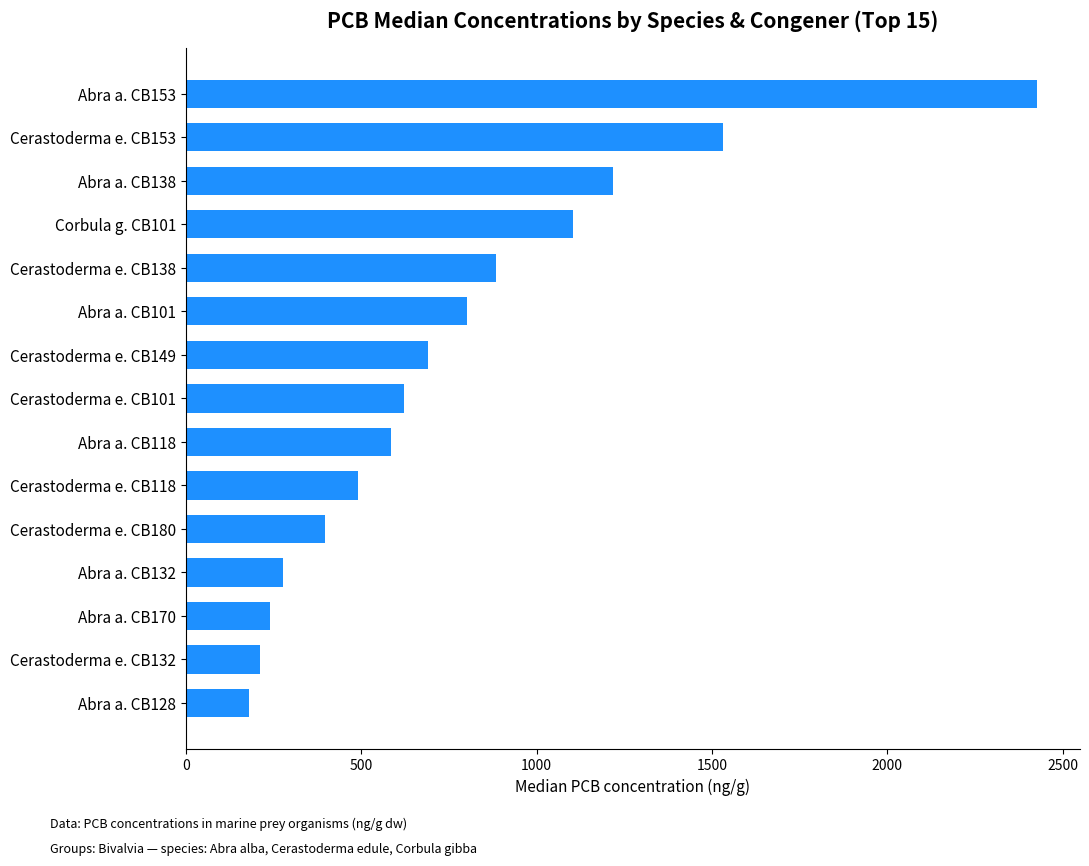

Rank the categories by value from highest to lowest.

Abra a. CB153, Cerastoderma e. CB153, Abra a. CB138, Corbula g. CB101, Cerastoderma e. CB138, Abra a. CB101, Cerastoderma e. CB149, Cerastoderma e. CB101, Abra a. CB118, Cerastoderma e. CB118, Cerastoderma e. CB180, Abra a. CB132, Abra a. CB170, Cerastoderma e. CB132, Abra a. CB128